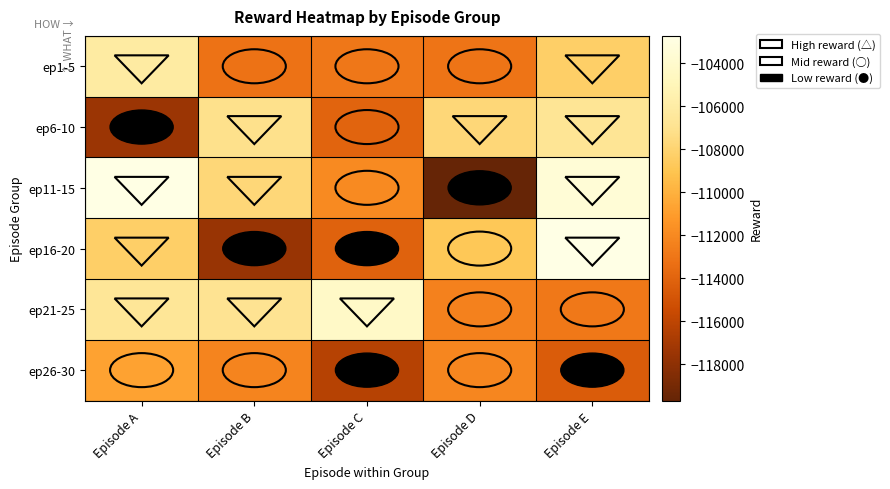

Which label corresponds to the largest value in the chart?

Episode E